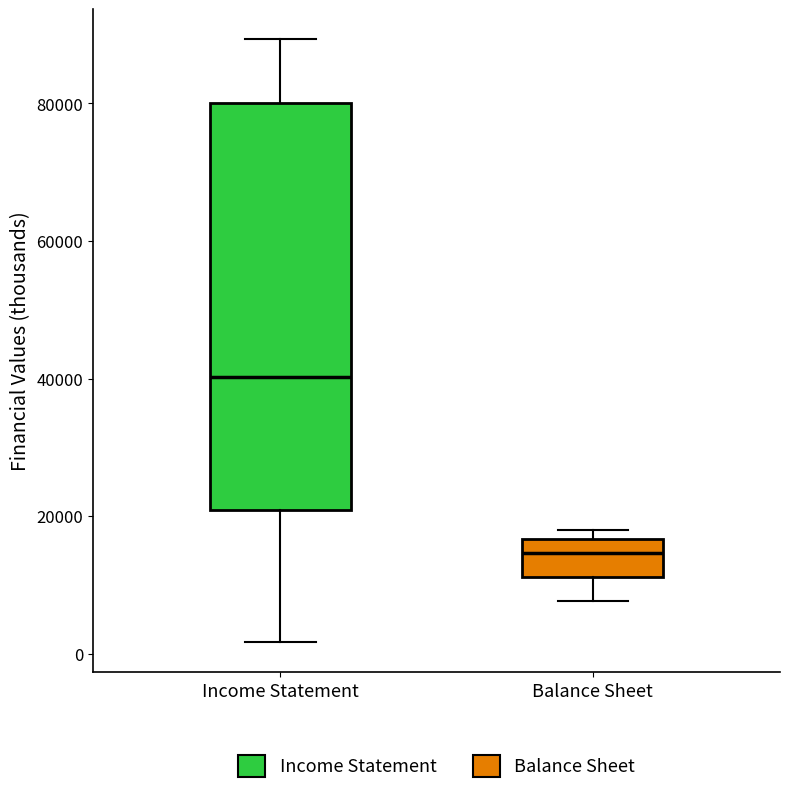

Reading left to right, read every box against the y-axis: the position of its median line, the range the box covers, and the ends of its whiskers. The values are not printed on the chart, so give them approximately, as read against the axis.

Income Statement: median 40000, box 20000 to 80000, whiskers 2000 to 90000
Balance Sheet: median 14000, box 12000 to 16000, whiskers 8000 to 18000